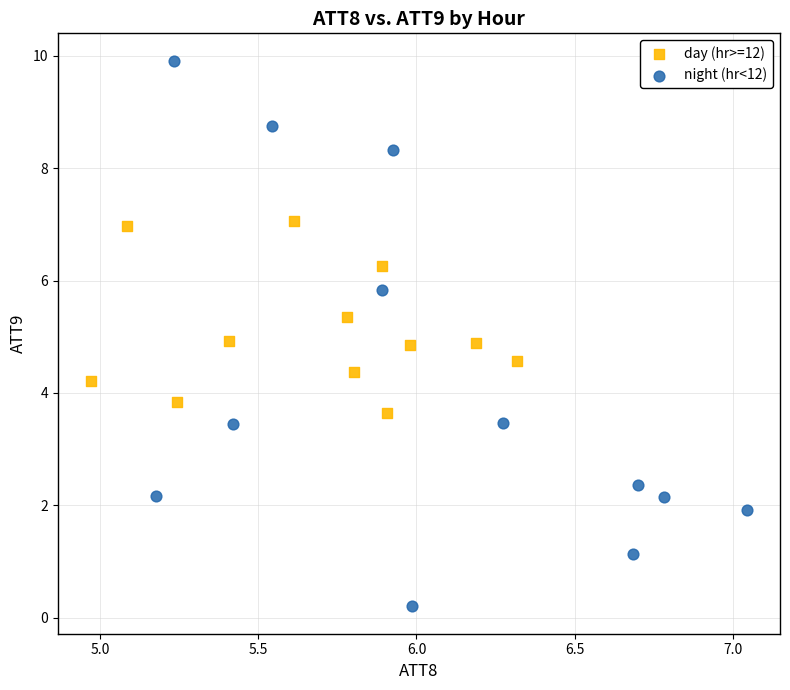

Which series contains the highest Y value?

night (hr<12)